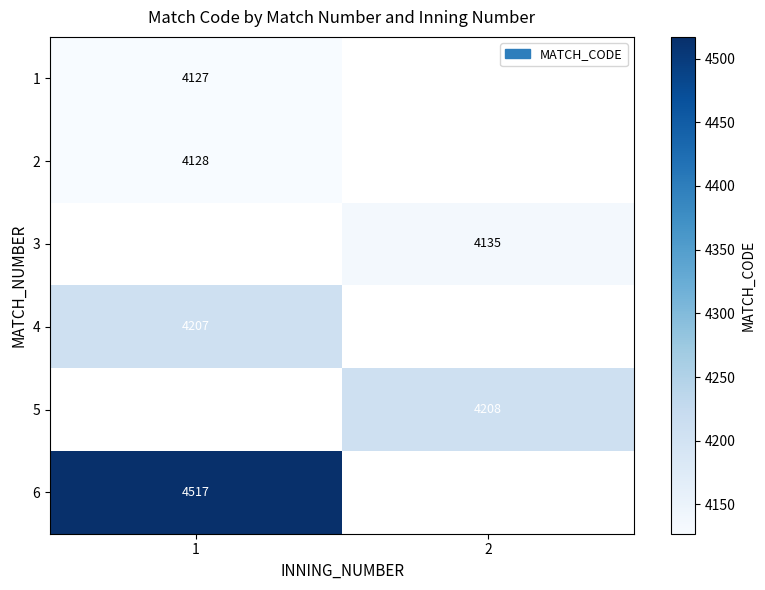

The value of 1 at 1 is 6056. True or false?

False